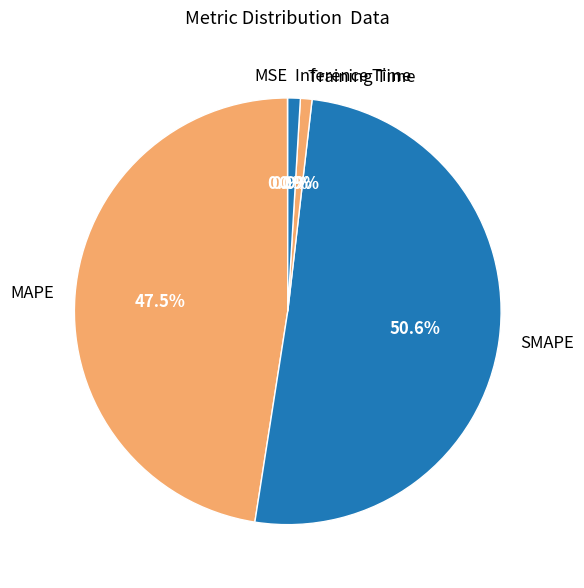

Which category has the biggest portion of the pie?

SMAPE